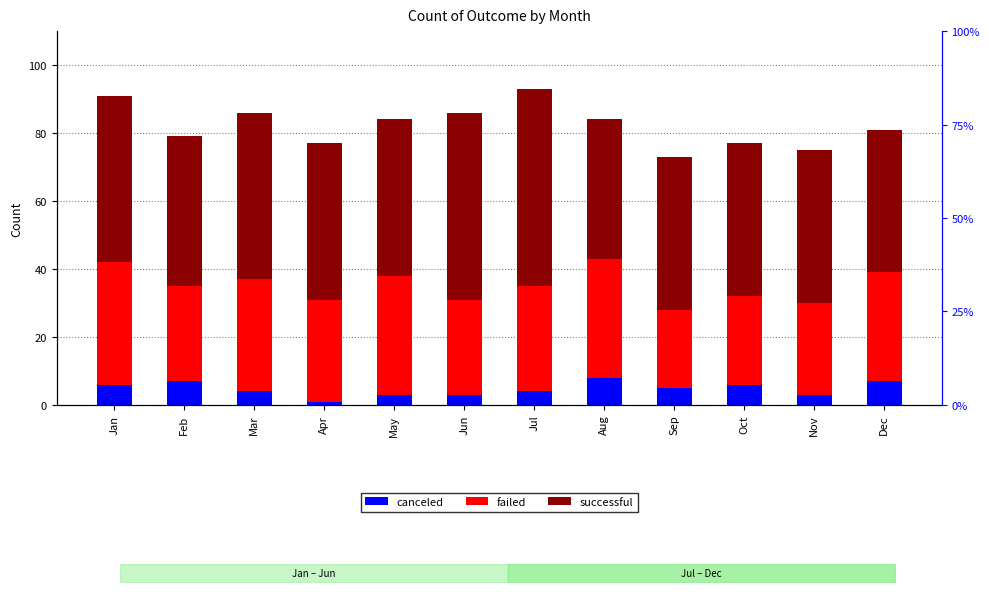

What is the difference between the second highest and minimum values in the failed series?

12